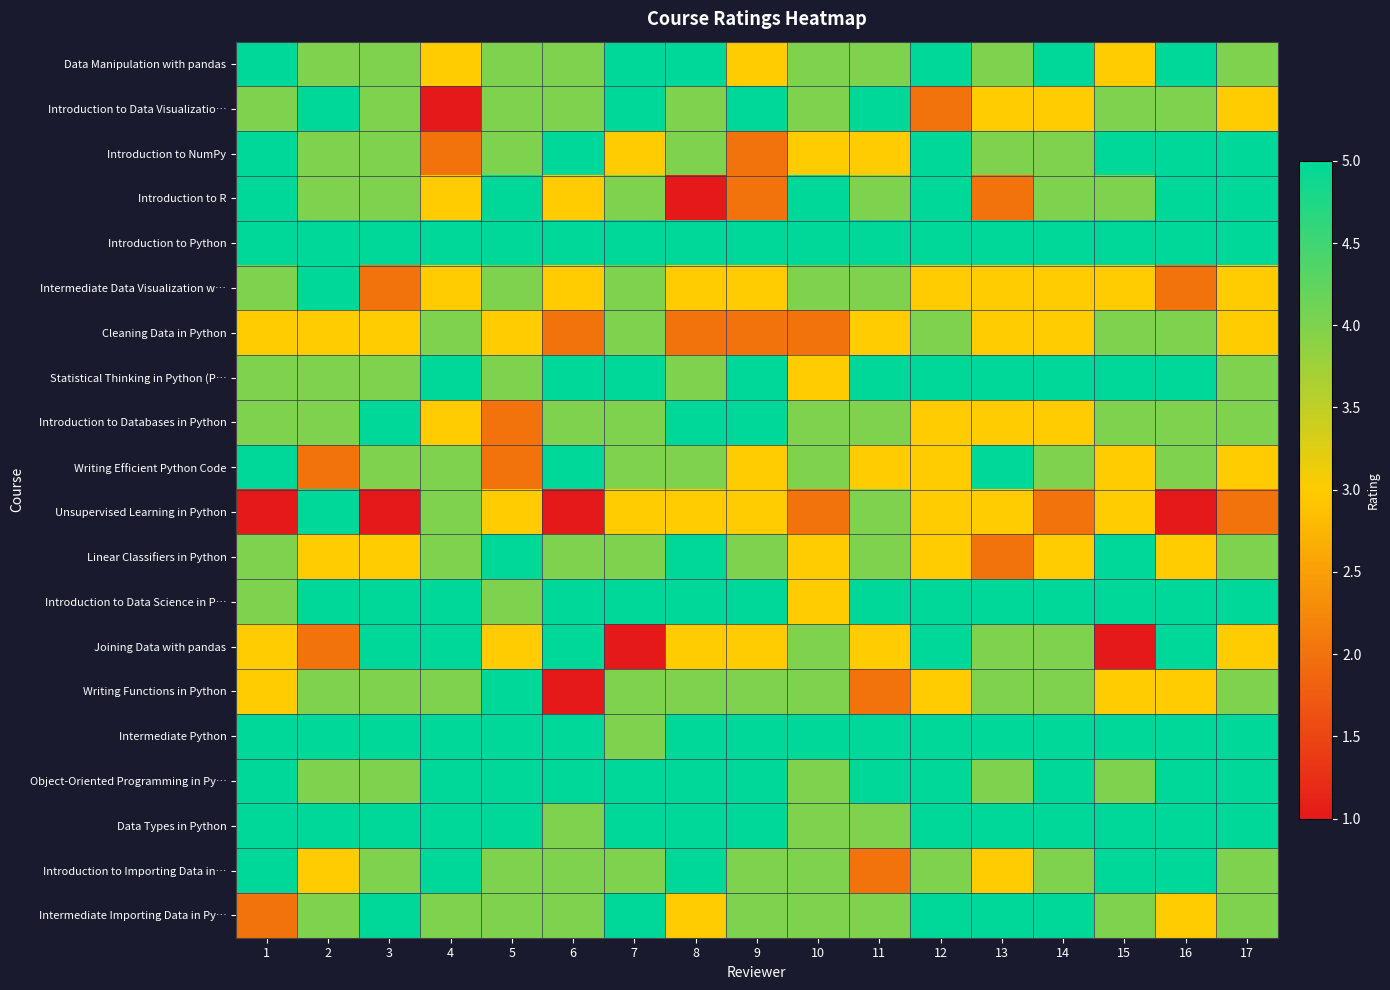

Which series changed the most between 7 and 12?

Joining Data with pandas